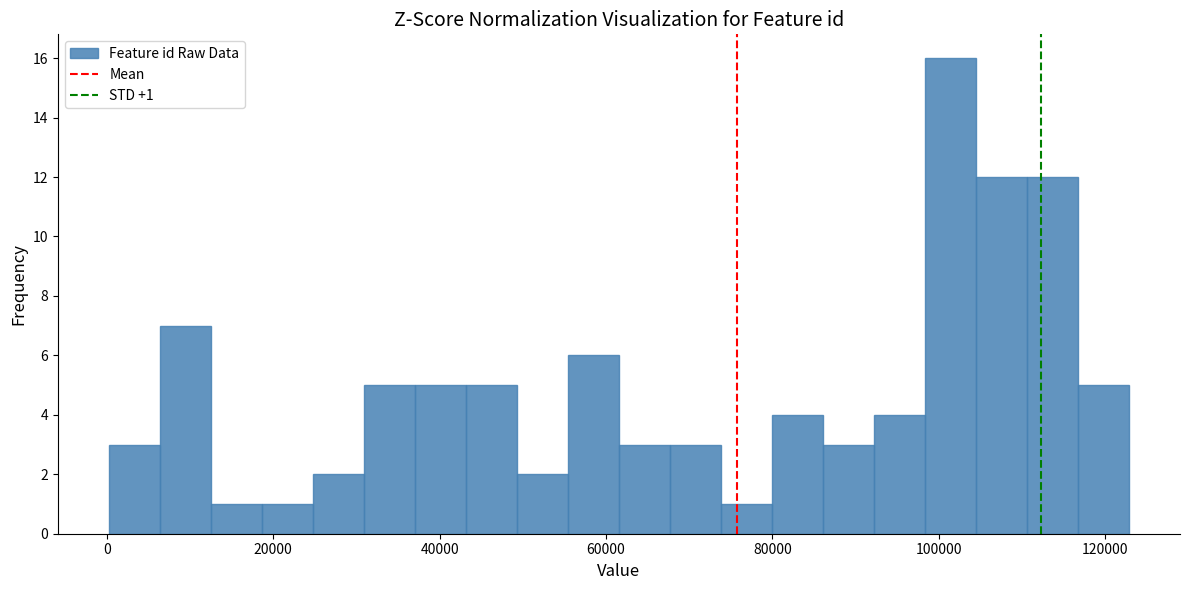

Read against the x-axis, roughly where is the centre of the tallest bar?

102000